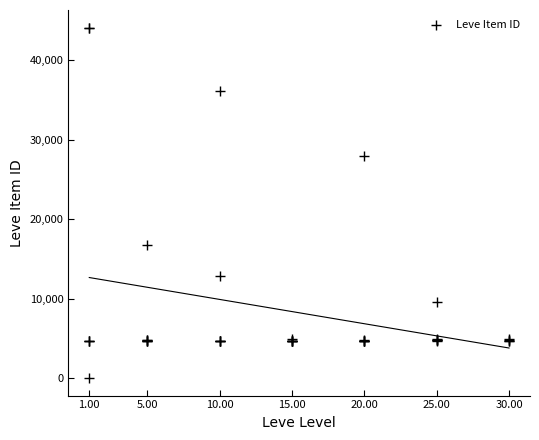

What Y value in the scatter plot is closest to 22050?

16734